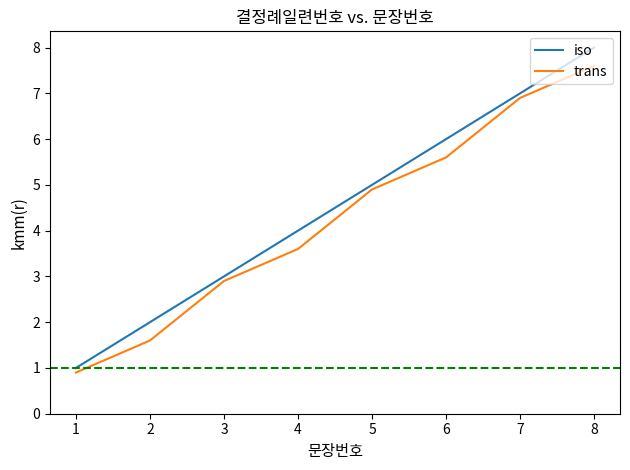

How many lines are shown in the chart?

2